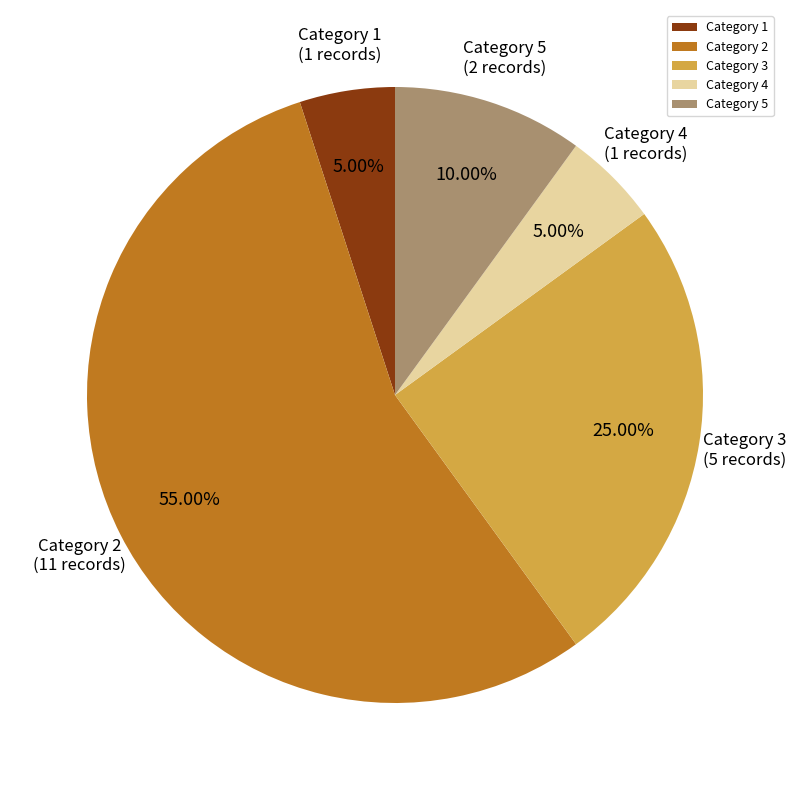

Which slice is the largest?

Category 2